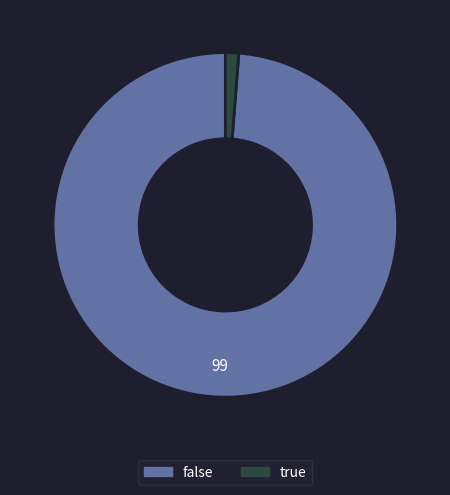

Which has a higher value, true or false?

false